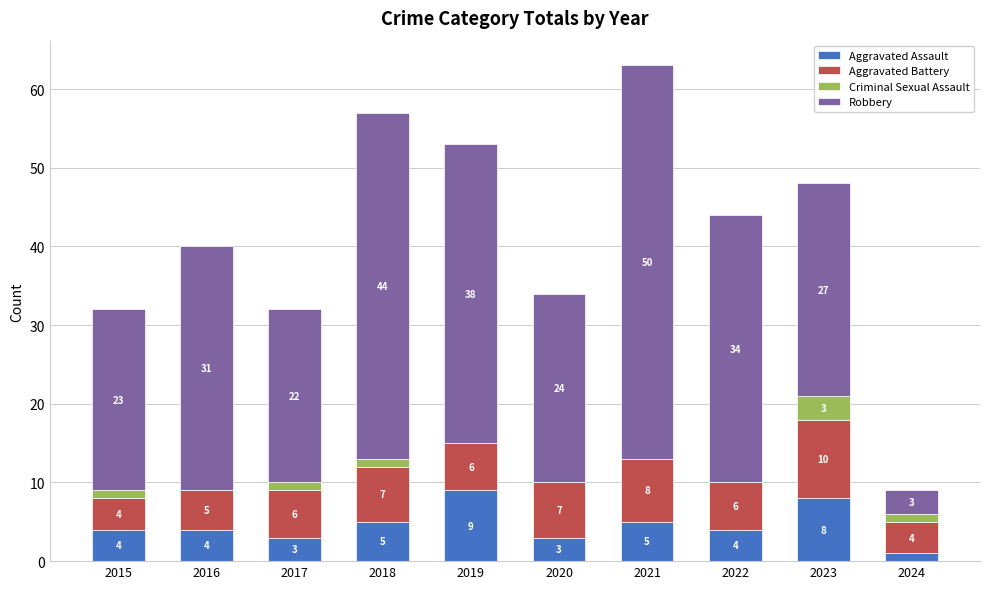

At which category is the sum across all series the highest?

2021